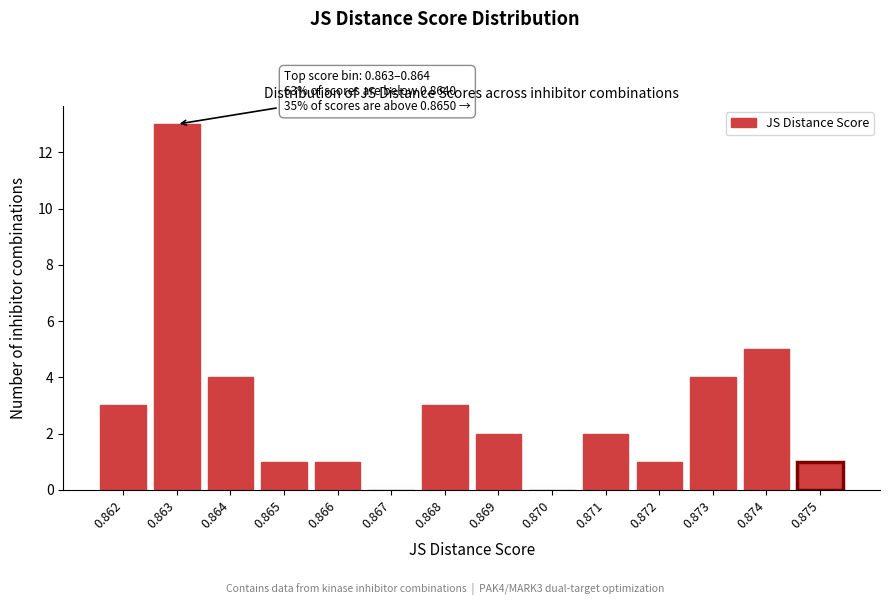

Reading left to right, list all the values displayed in this chart.

0.862=3	0.863=13	0.864=4	0.865=1	0.866=1	0.867=0	0.868=3	0.869=2	0.870=0	0.871=2	0.872=1	0.873=4	0.874=5	0.875=1